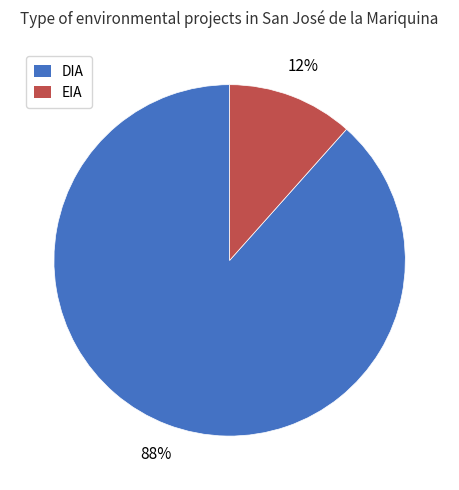

Which has a higher value, EIA or DIA?

DIA